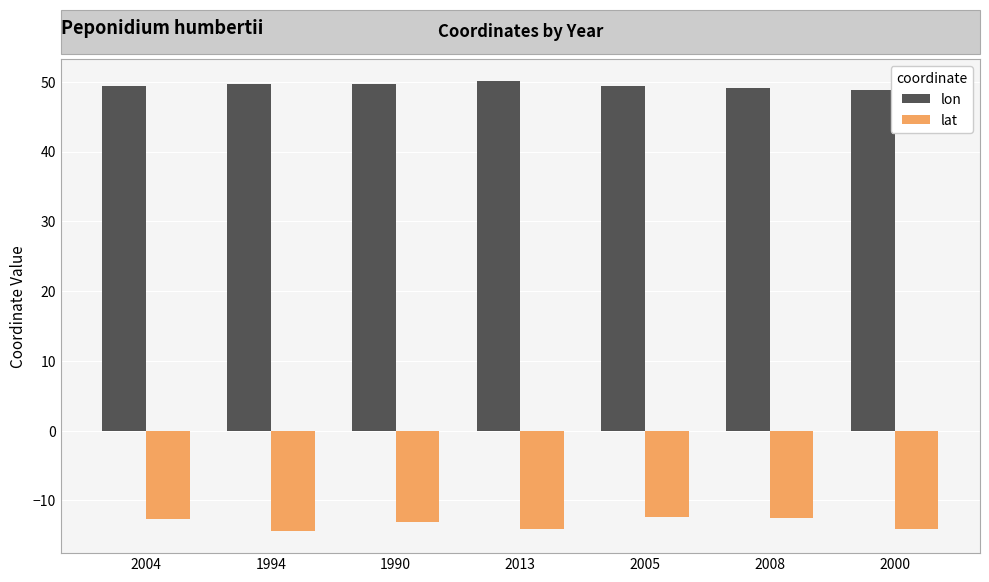

List the series in order of their overall mean, highest first.

lon, lat